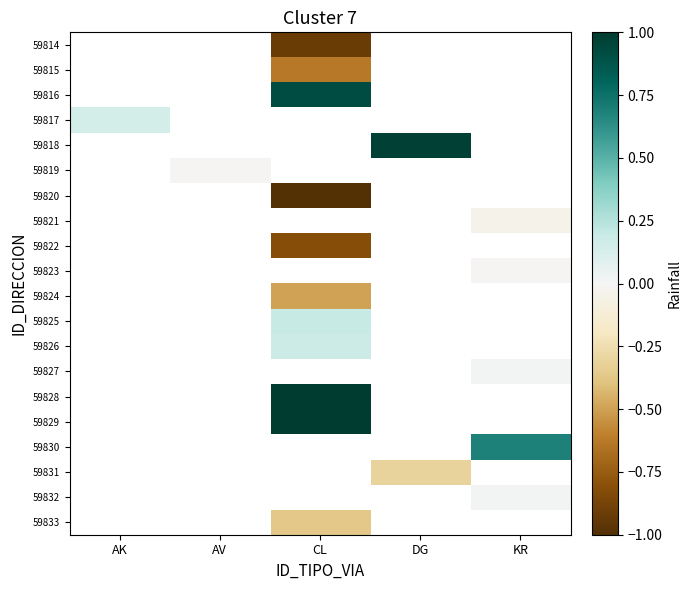

At which category does the chart reach its peak across all series?

CL